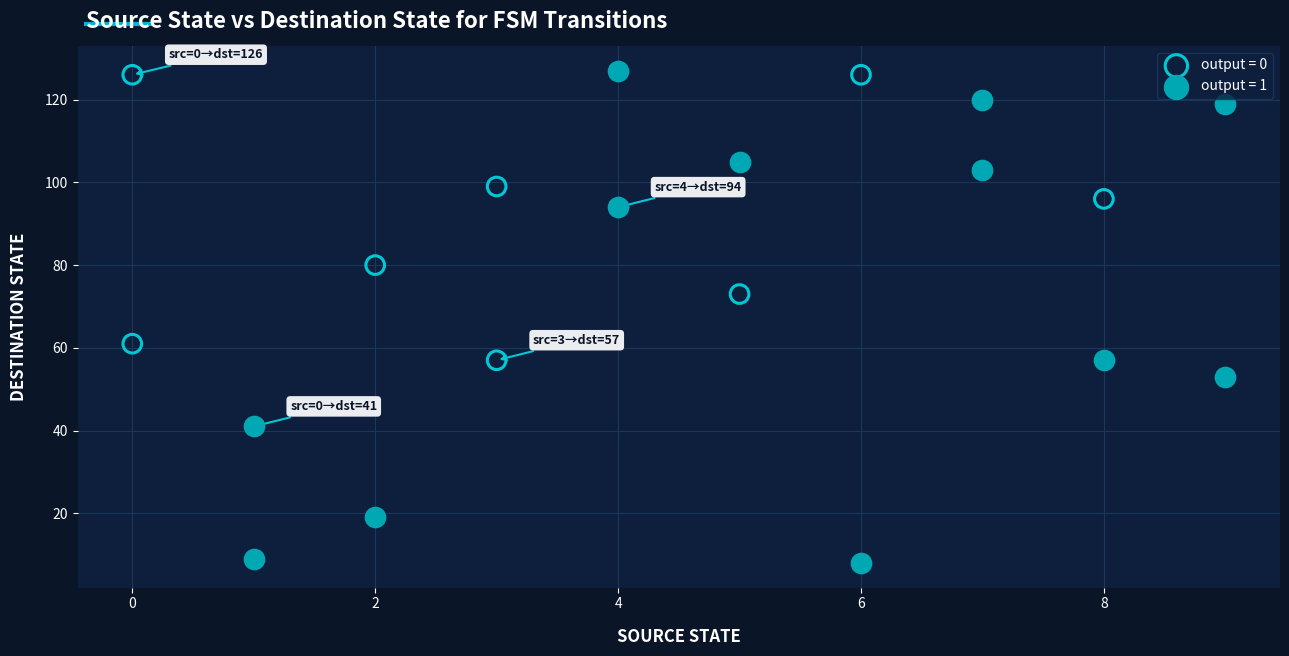

Which series has the largest Y range (max minus min)?

output = 1